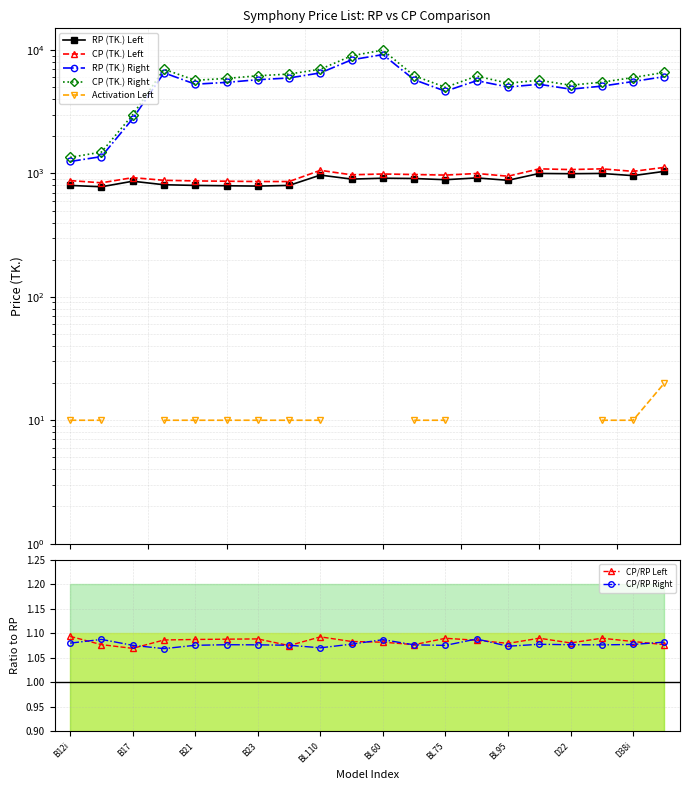

True or false: CP/RP Left has a value of 1.8 at D22.

False